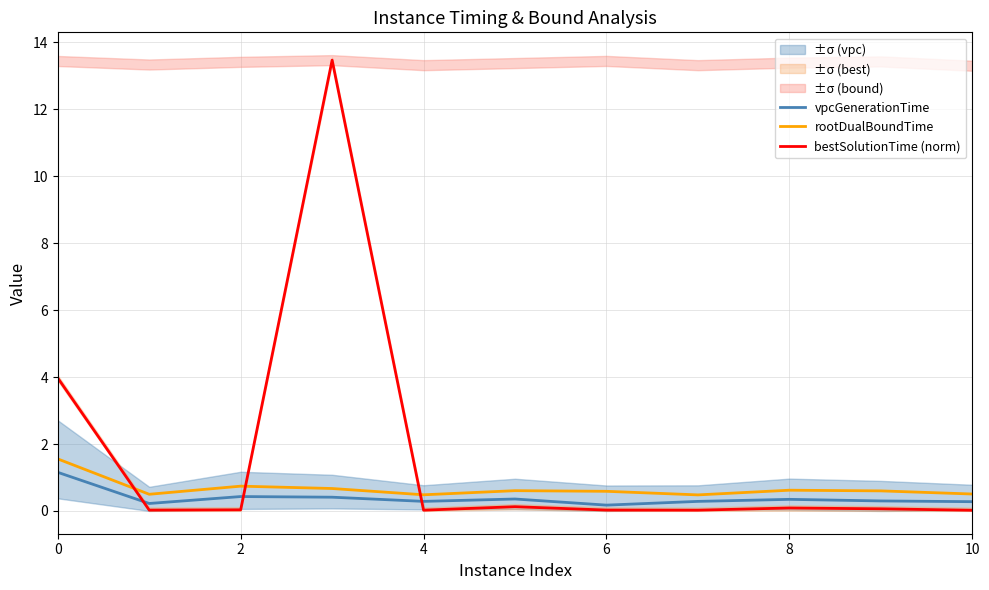

True or false: bestSolutionTime (norm) has more than 0 points higher than both neighbors.

True